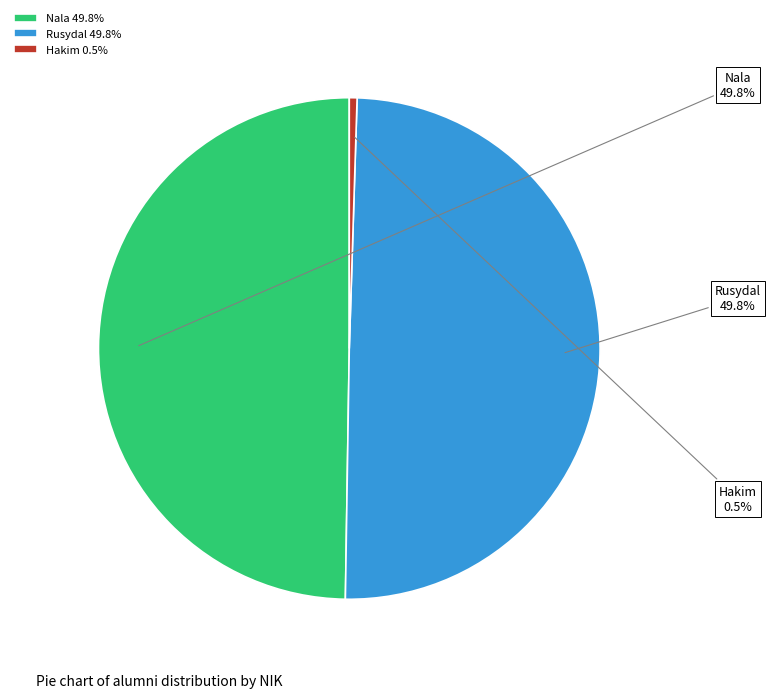

To the nearest percent, what percentage of the pie is Nala?

50%